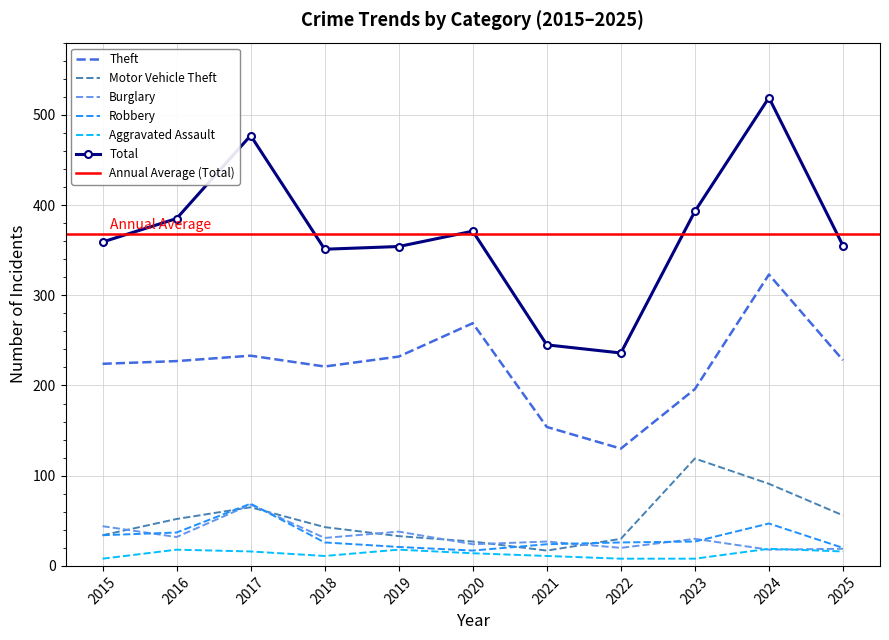

What is the sum of the Total values at 2017 and 2025?

832